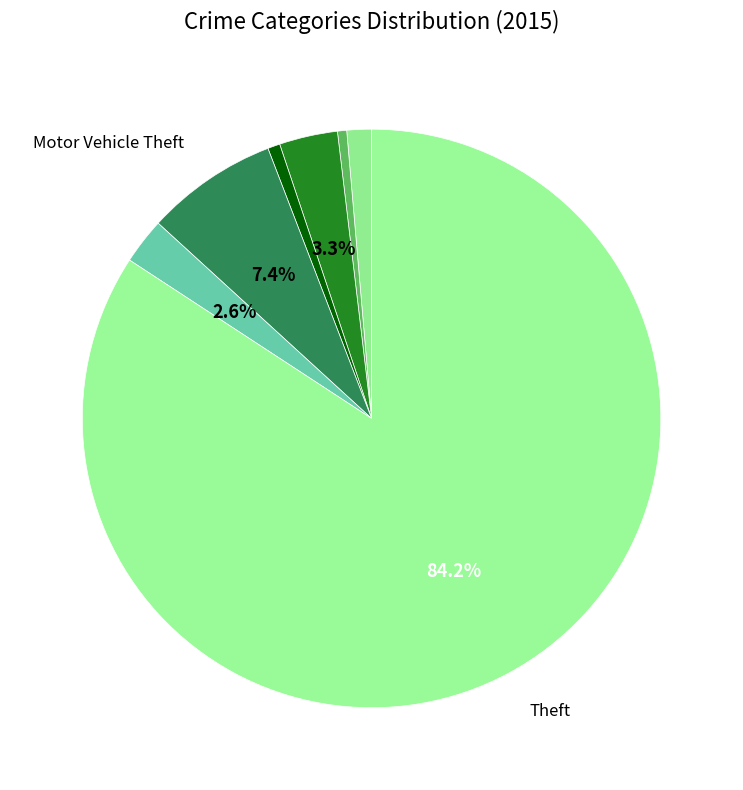

How many slices are in this pie chart?

7